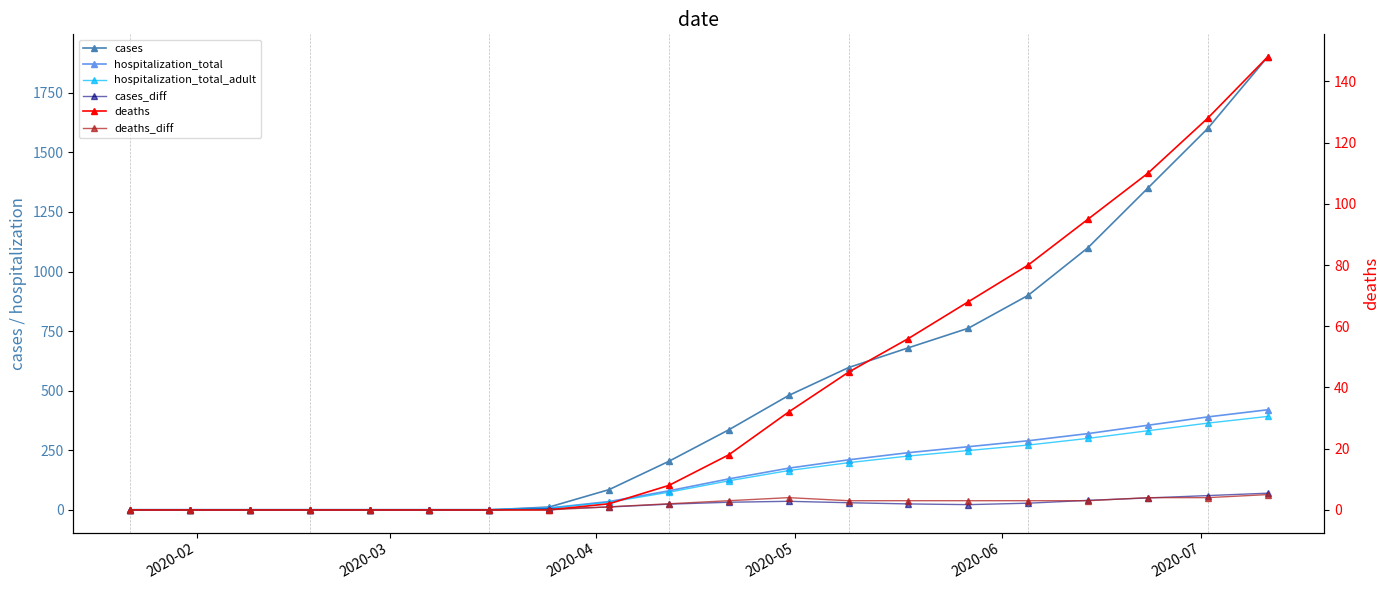

What is the minimum value for hospitalization_total_adult?

1